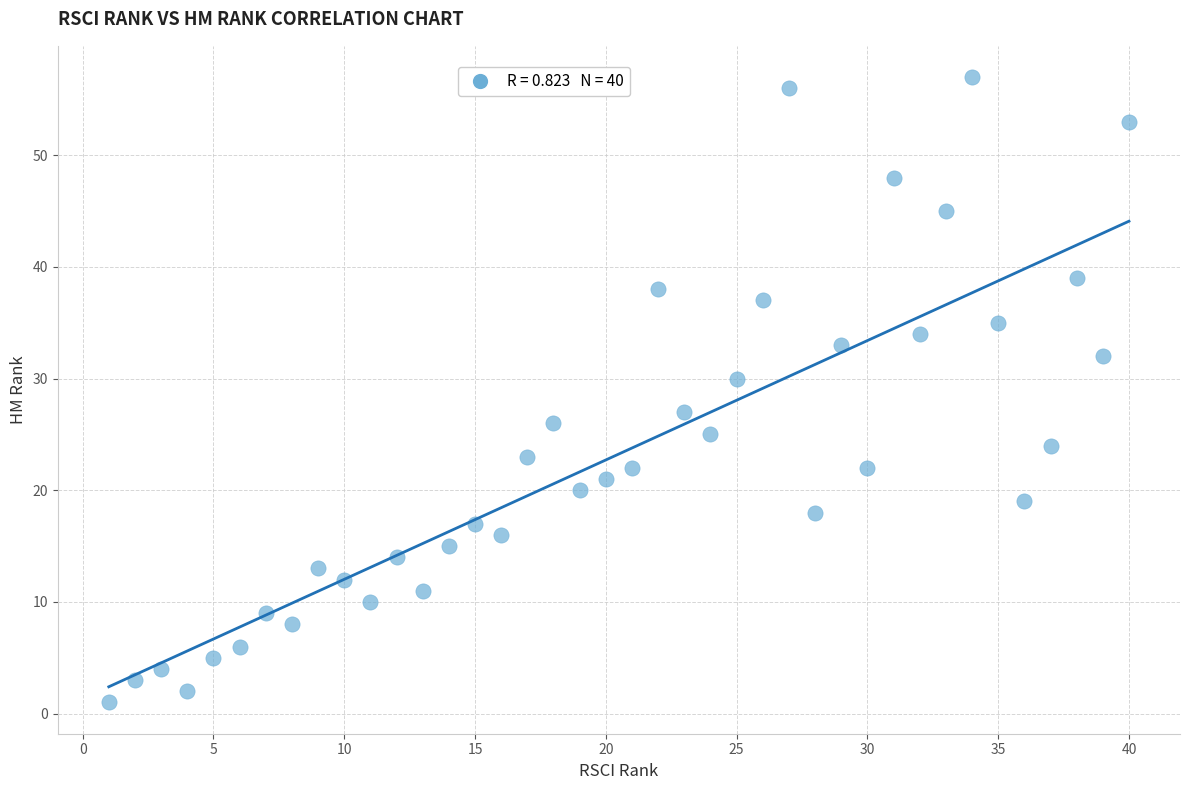

What Y value in the scatter plot is closest to 29?

30